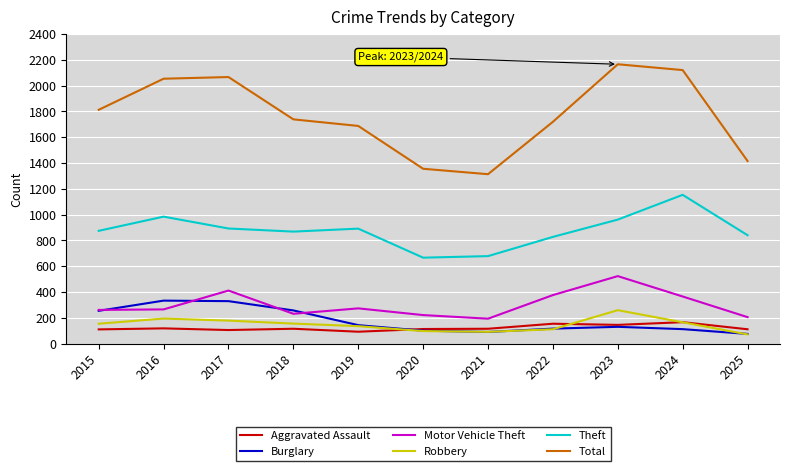

The Robbery series shows 39 at 2024. True or false?

False